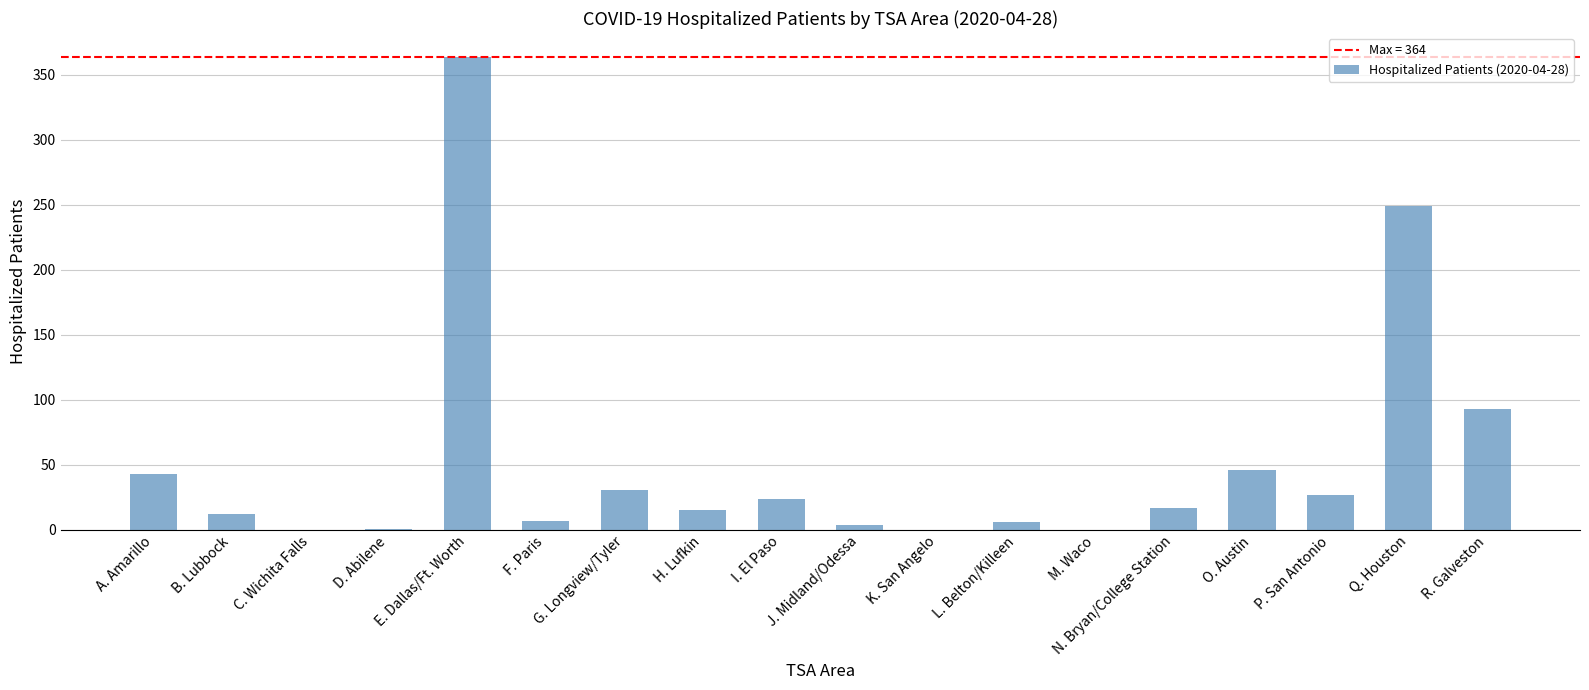

Count the number of categories in the chart.

18